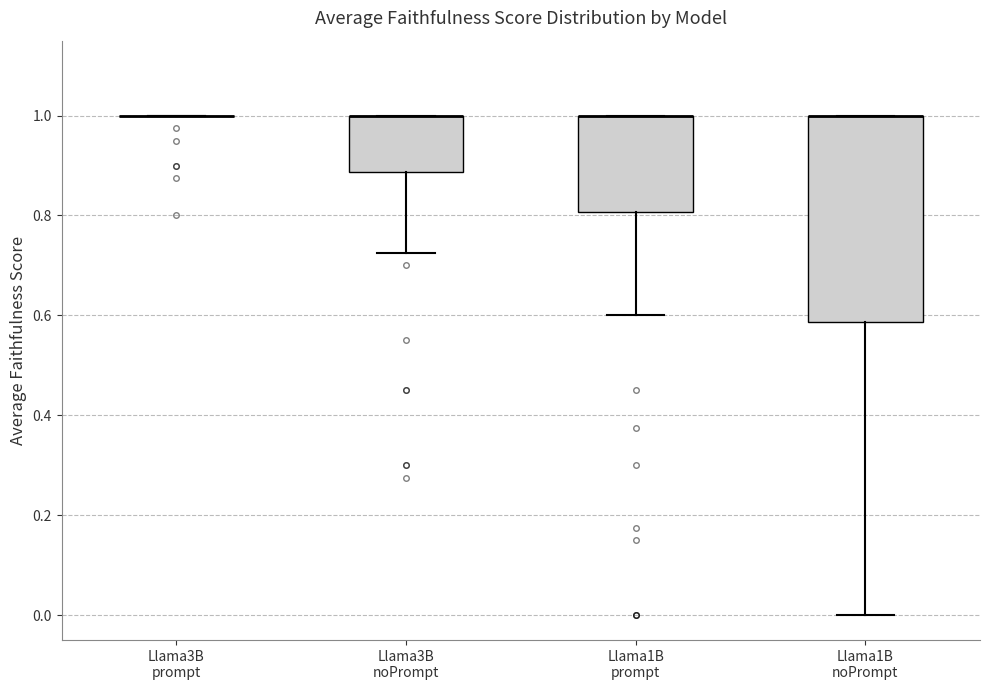

Reading left to right, transcribe this box plot: for each box, give where its median line is, the range the box spans, and where its two whiskers end, as read against the y-axis. The values are not printed on the chart, so give them approximately, as read against the axis.

Llama3B prompt: box collapsed to a line at 1.00, whiskers 1.00 to 1.00
Llama3B noPrompt: median 1.00 (drawn on the box's upper edge), box 0.88 to 1.00, whiskers 0.72 to 1.00
Llama1B prompt: median 1.00 (drawn on the box's upper edge), box 0.80 to 1.00, whiskers 0.60 to 1.00
Llama1B noPrompt: median 1.00 (drawn on the box's upper edge), box 0.58 to 1.00, whiskers 0.00 to 1.00